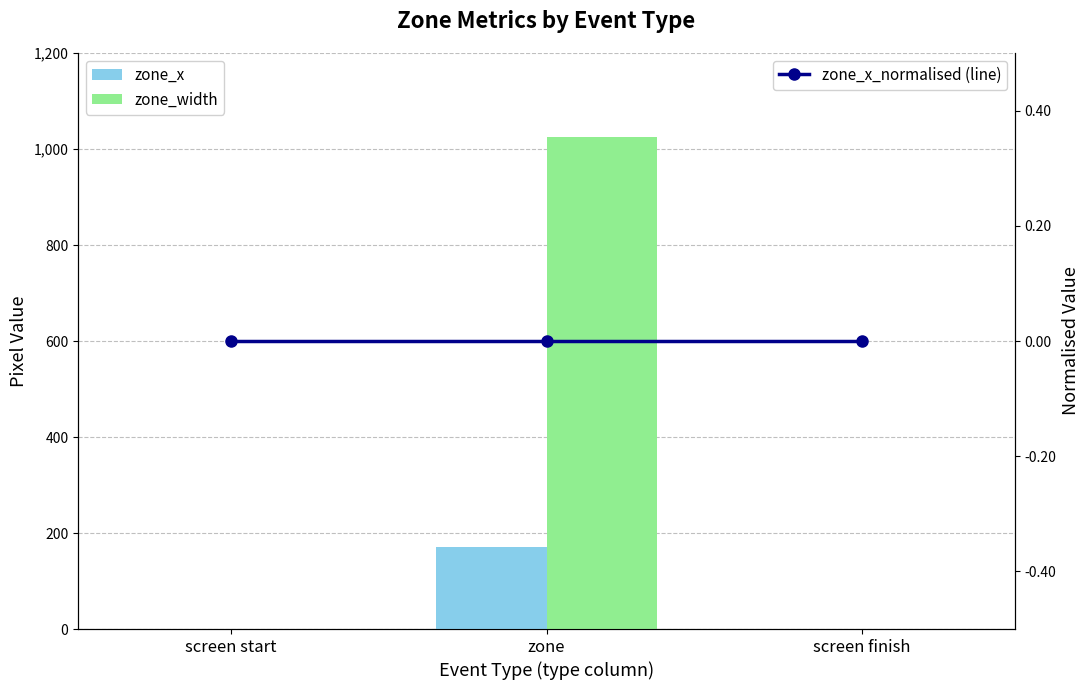

Between screen start and zone, which series saw the biggest shift?

zone_width